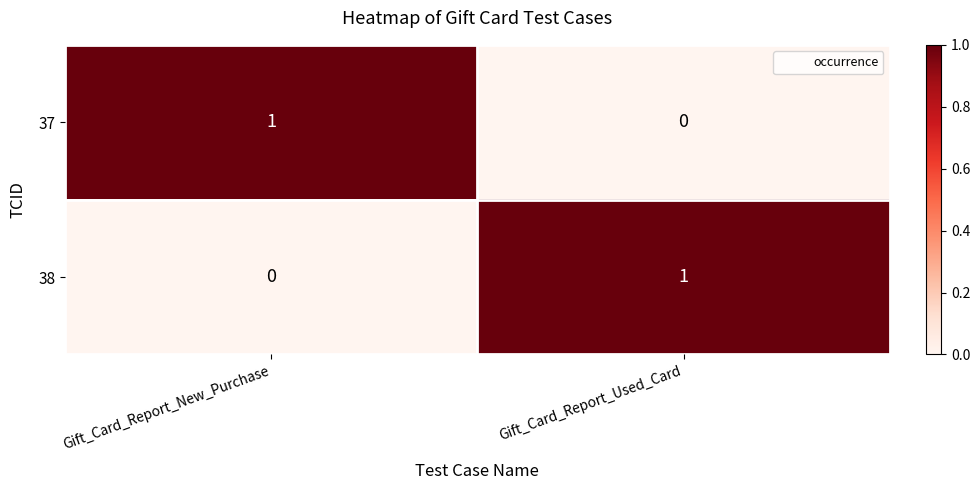

Rank the series at Gift_Card_Report_New_Purchase from lowest to highest value.

38, 37